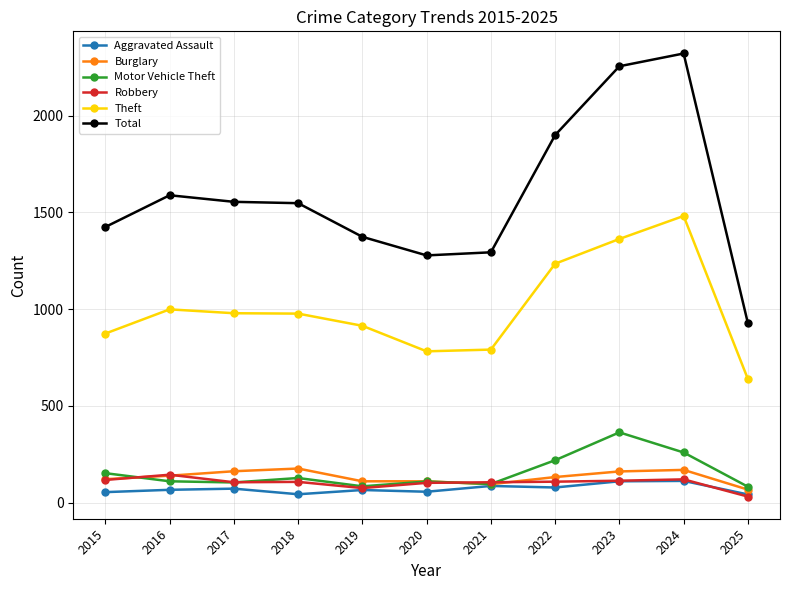

True or false: Robbery and Total intersect in this chart.

False